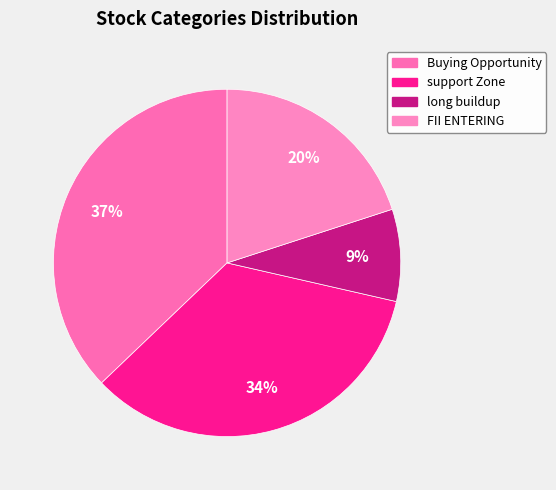

Count the number of slices in the pie.

4